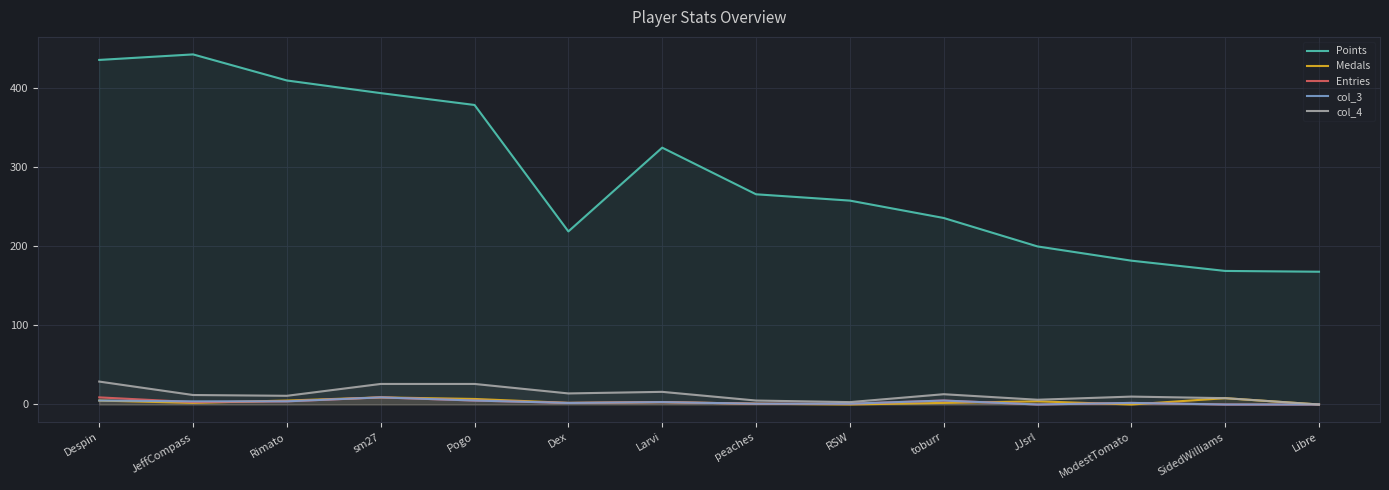

What is the label of the 10th point from the right?

Pogo